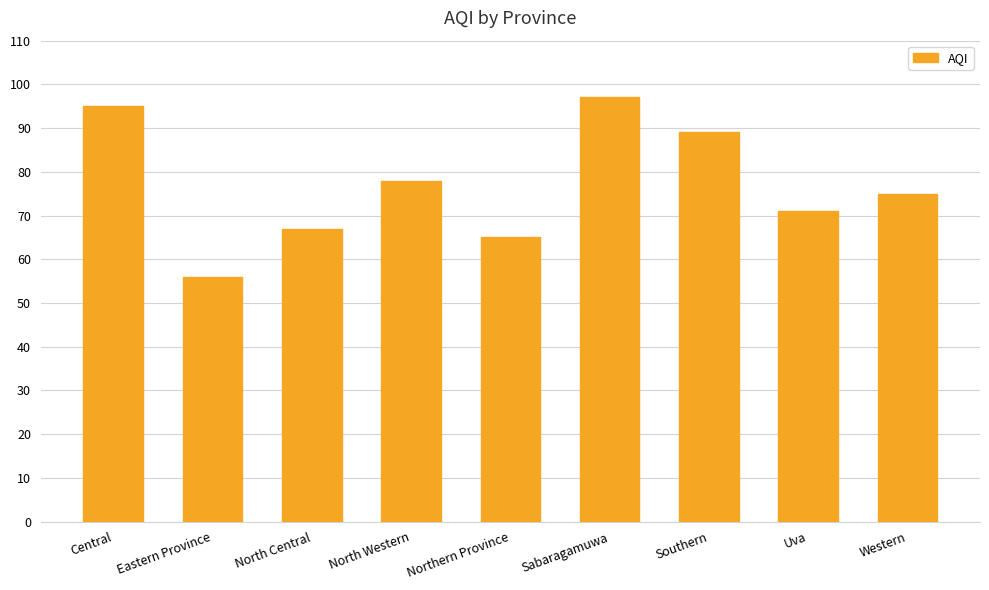

What position from the left is North Western?

4